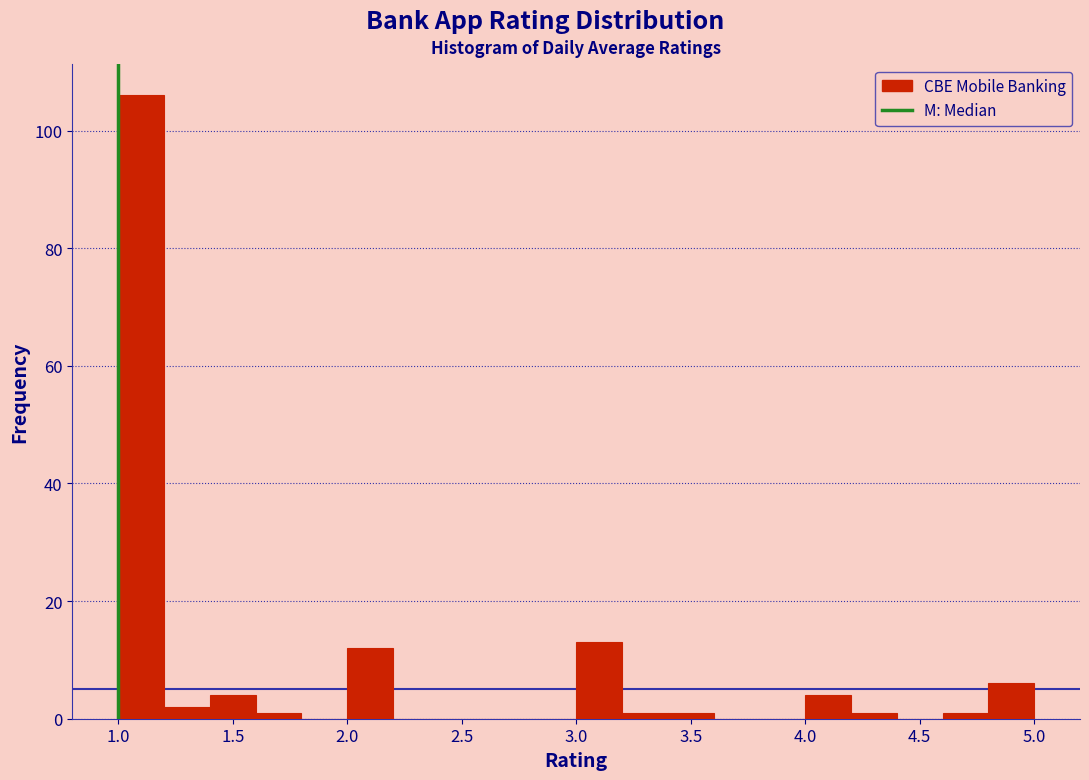

Reading left to right, transcribe this chart: for each bar, give the range it covers on the x-axis and its height. The values are not printed on the chart, so give them approximately, as read against the axis.

1.0 to 1.2: 106
1.2 to 1.4: 2
1.4 to 1.6: 4
1.6 to 1.8: under 2
1.8 to 2.0: 0
2.0 to 2.2: 12
2.2 to 2.4: 0
2.4 to 2.6: 0
2.6 to 2.8: 0
2.8 to 3.0: 0
3.0 to 3.2: 14
3.2 to 3.4: under 2
3.4 to 3.6: under 2
3.6 to 3.8: 0
3.8 to 4.0: 0
4.0 to 4.2: 4
4.2 to 4.4: under 2
4.4 to 4.6: 0
4.6 to 4.8: under 2
4.8 to 5.0: 6